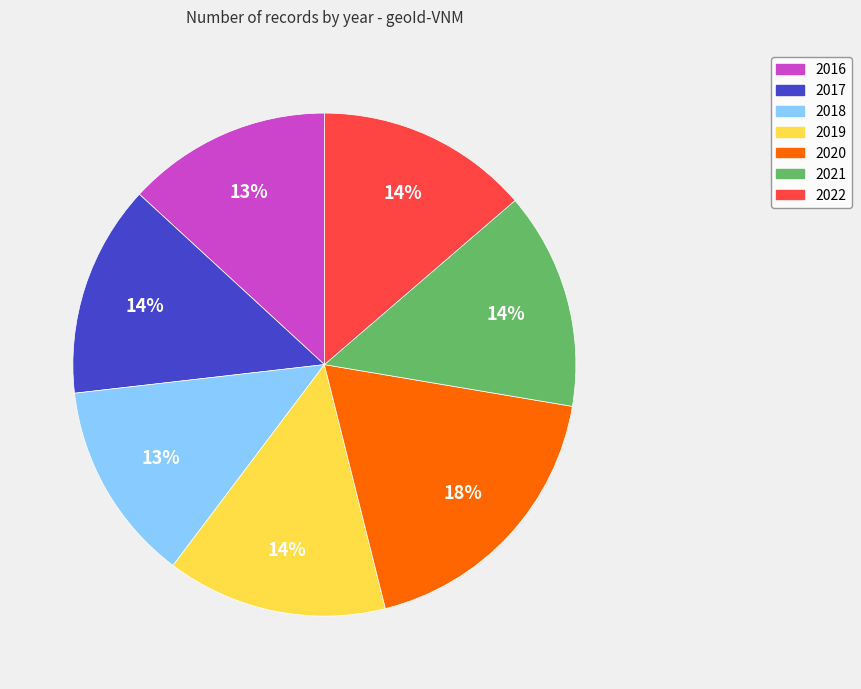

Do 2022 and 2018 together represent more than half of the pie?

No